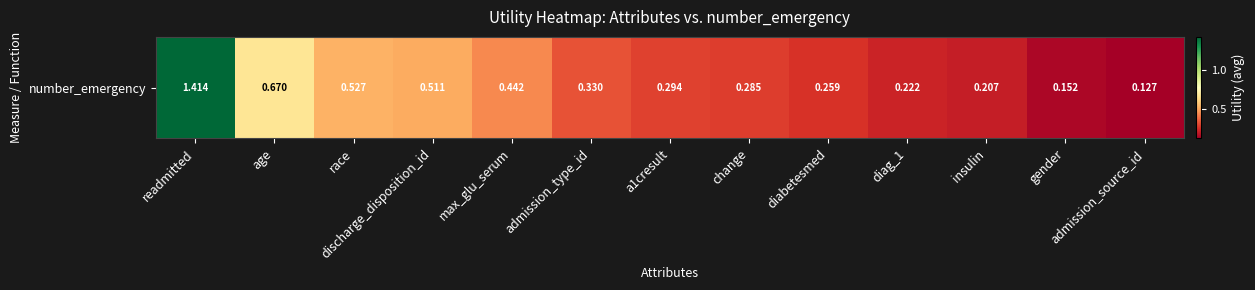

What is the difference between the values at max_glu_serum and admission_type_id?

0.1